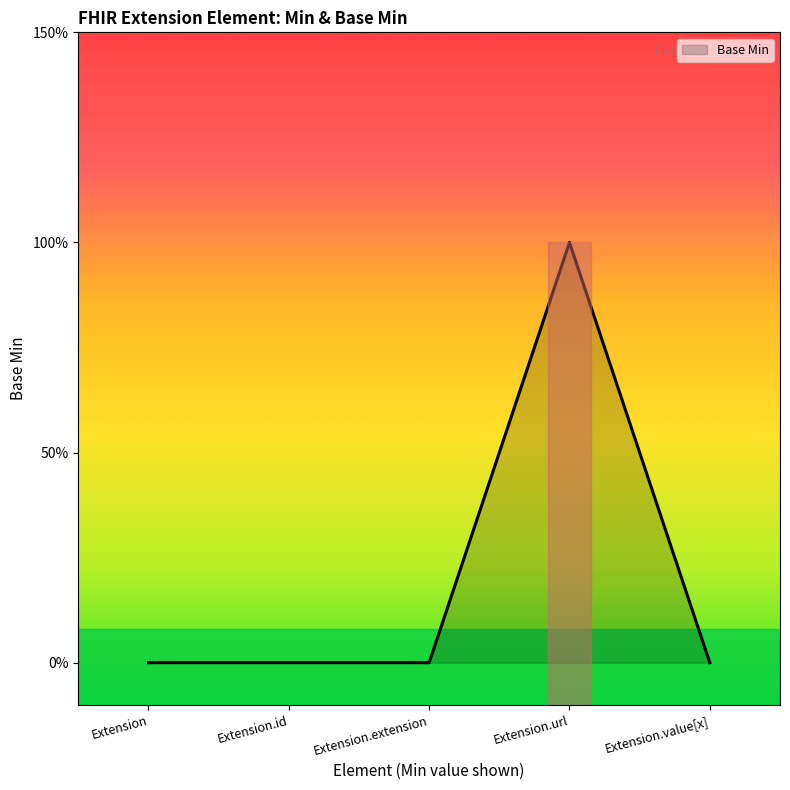

Does the chart have visible grid lines?

No